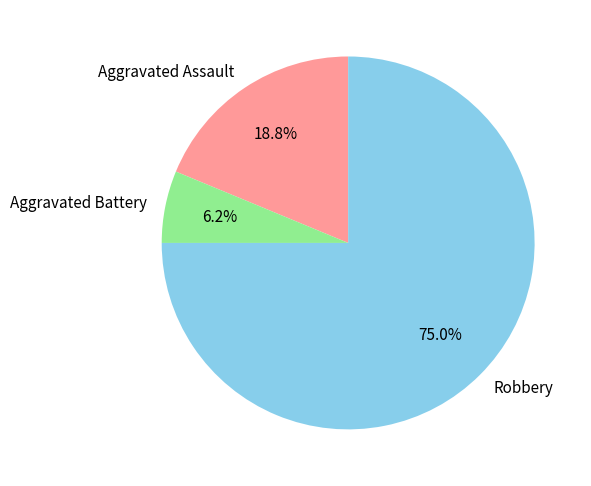

To the nearest percent, what is the difference between the largest and smallest slice percentages?

69%